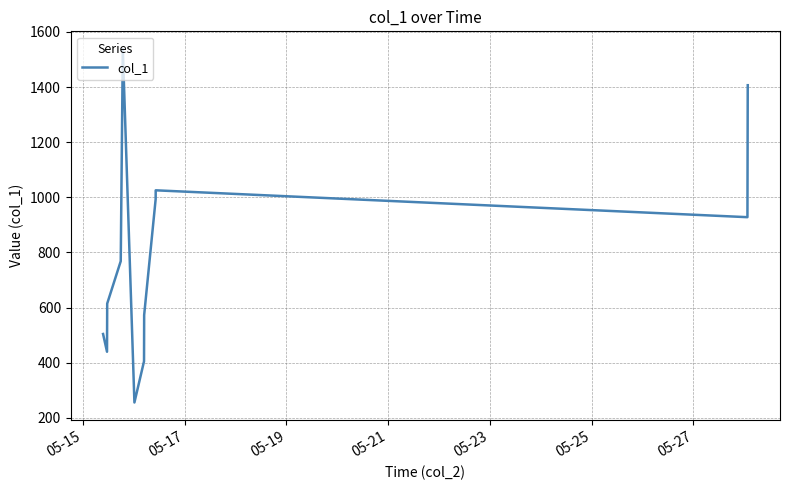

What is the minimum value shown in the chart?

255.9